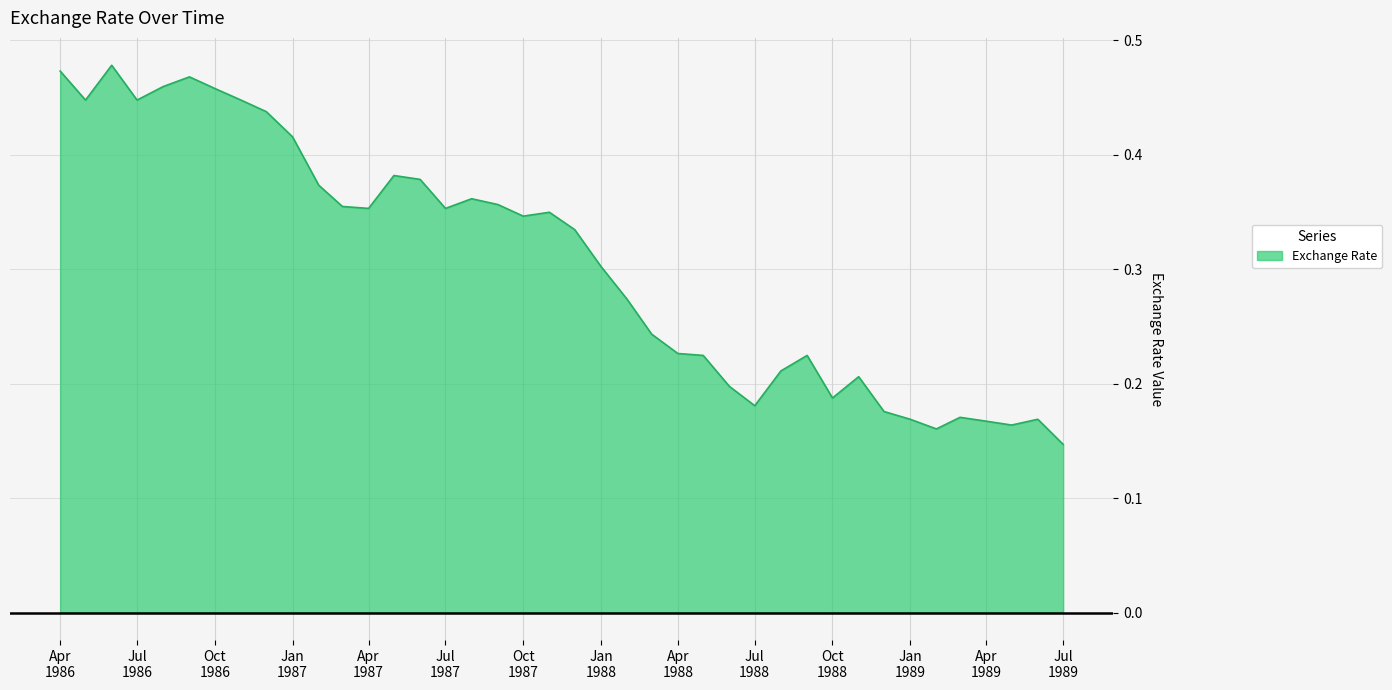

What is the value of the 37th point from the left?

0.2